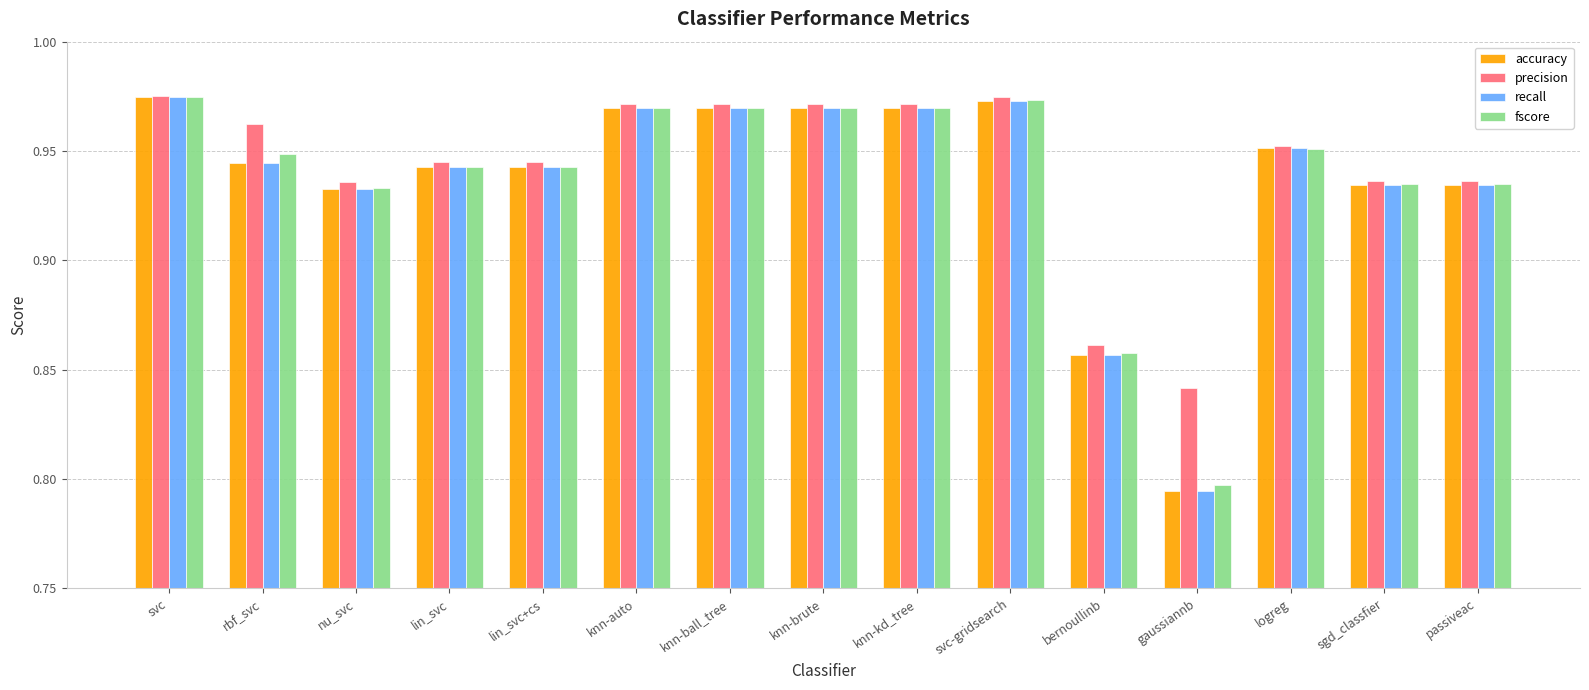

At how many categories does at least one series exceed 0?

15